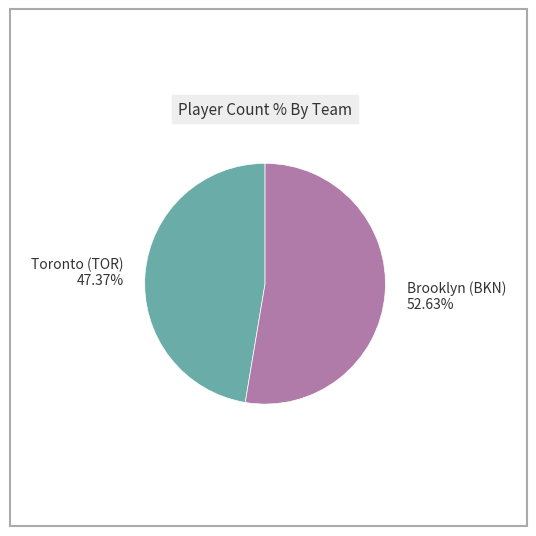

To the nearest percent, what percentage of the pie is Toronto (TOR)?

47%